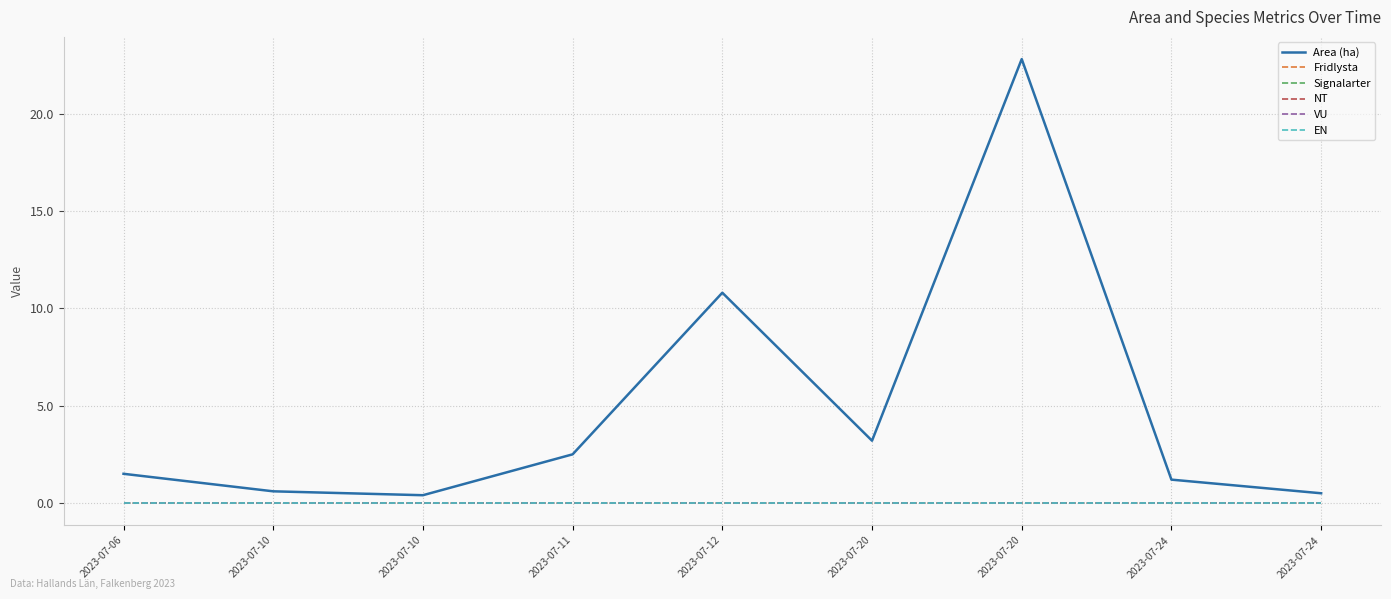

Does the chart display data point markers on the line(s)?

No